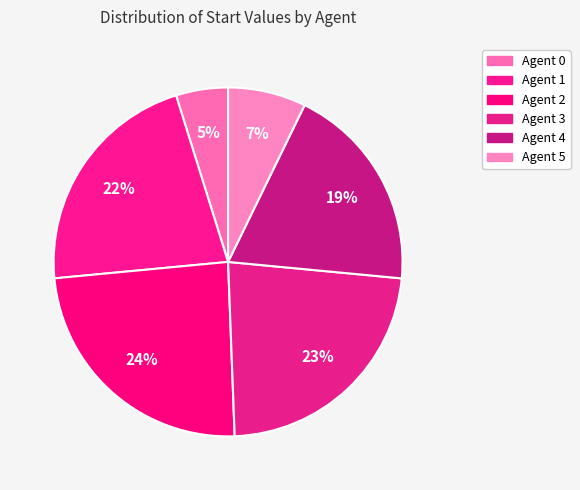

Count the number of slices in the pie.

6